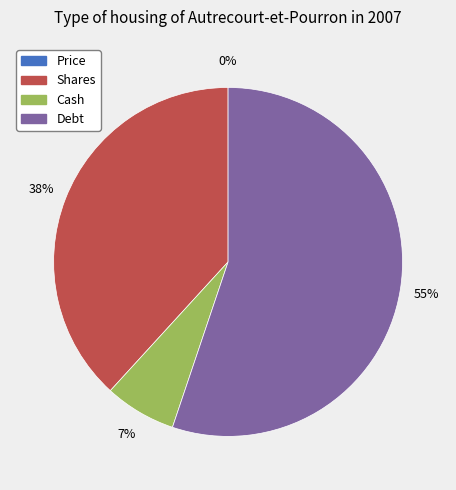

What is the majority slice?

Debt